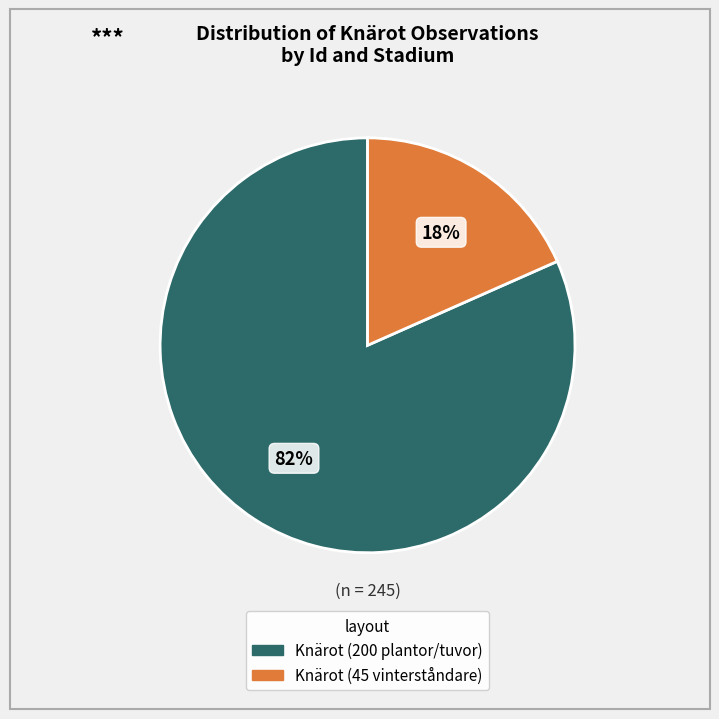

Is there any slice that represents more than half of the pie?

Yes